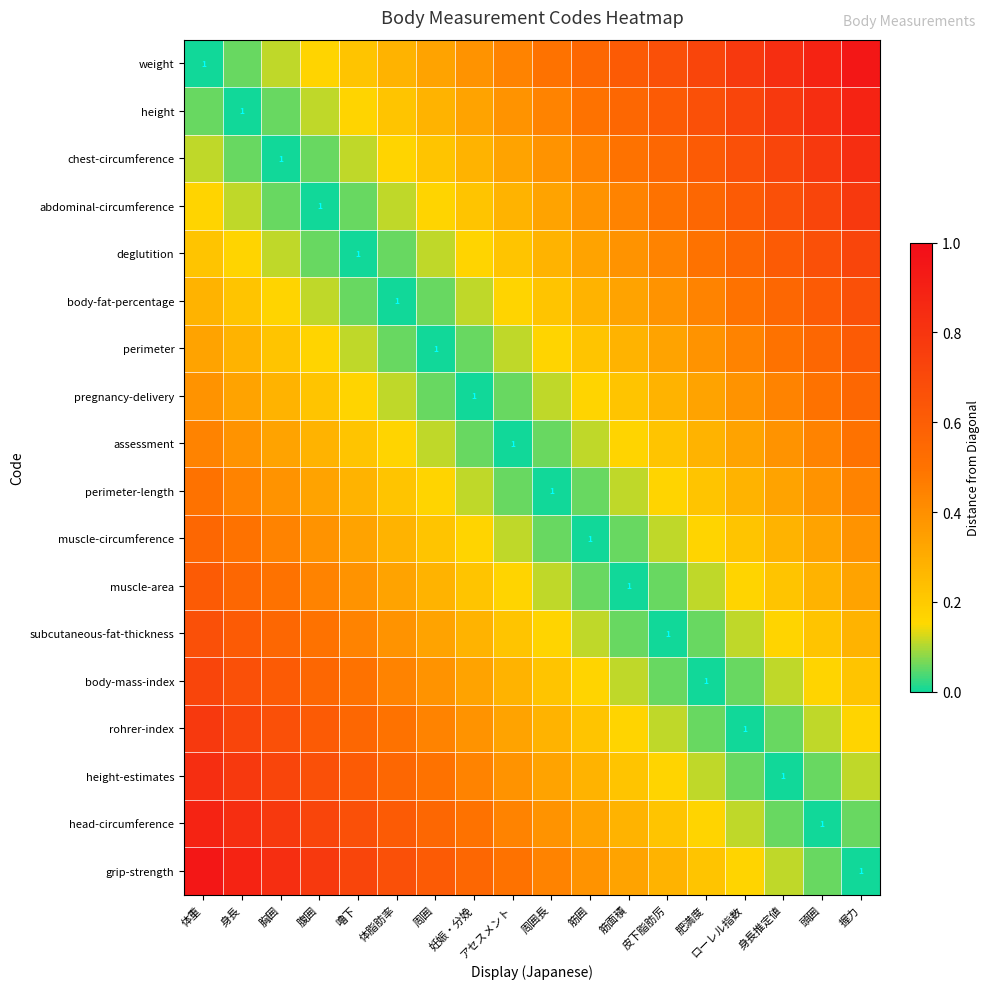

At which label is perimeter closest to 0?

周囲